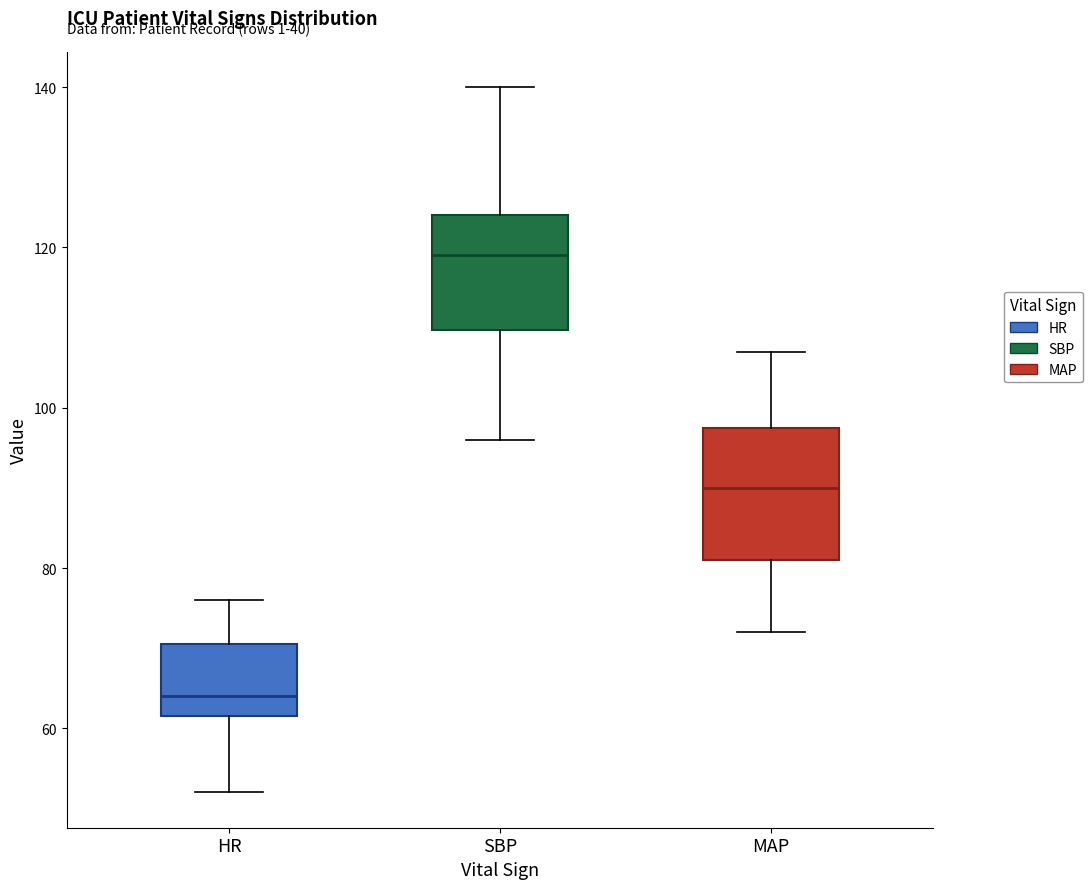

Which box's median line is the lowest?

HR